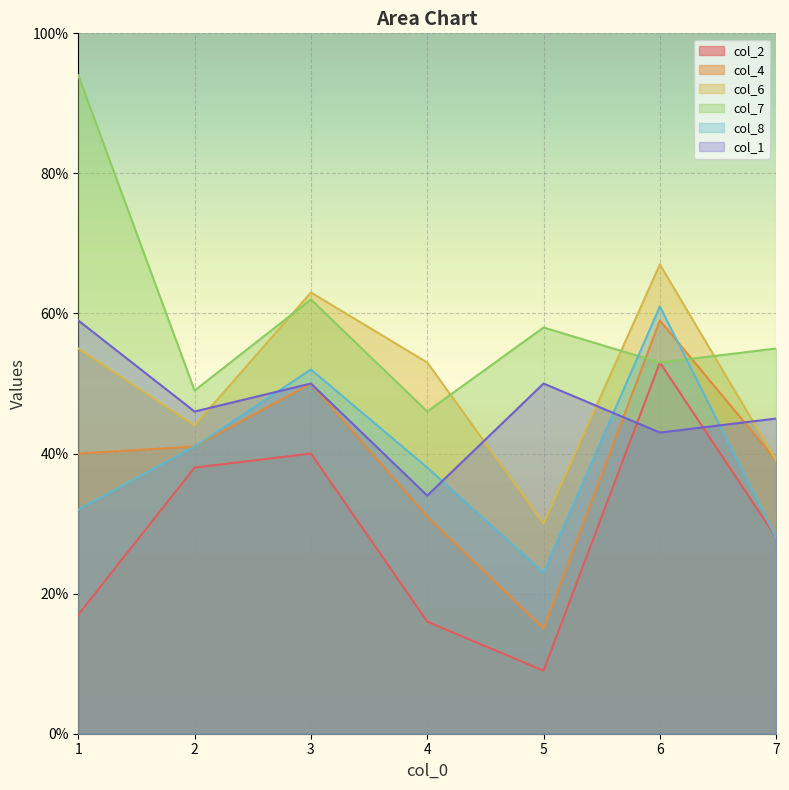

Rank the series at 1 from highest to lowest value.

col_7, col_1, col_6, col_4, col_8, col_2